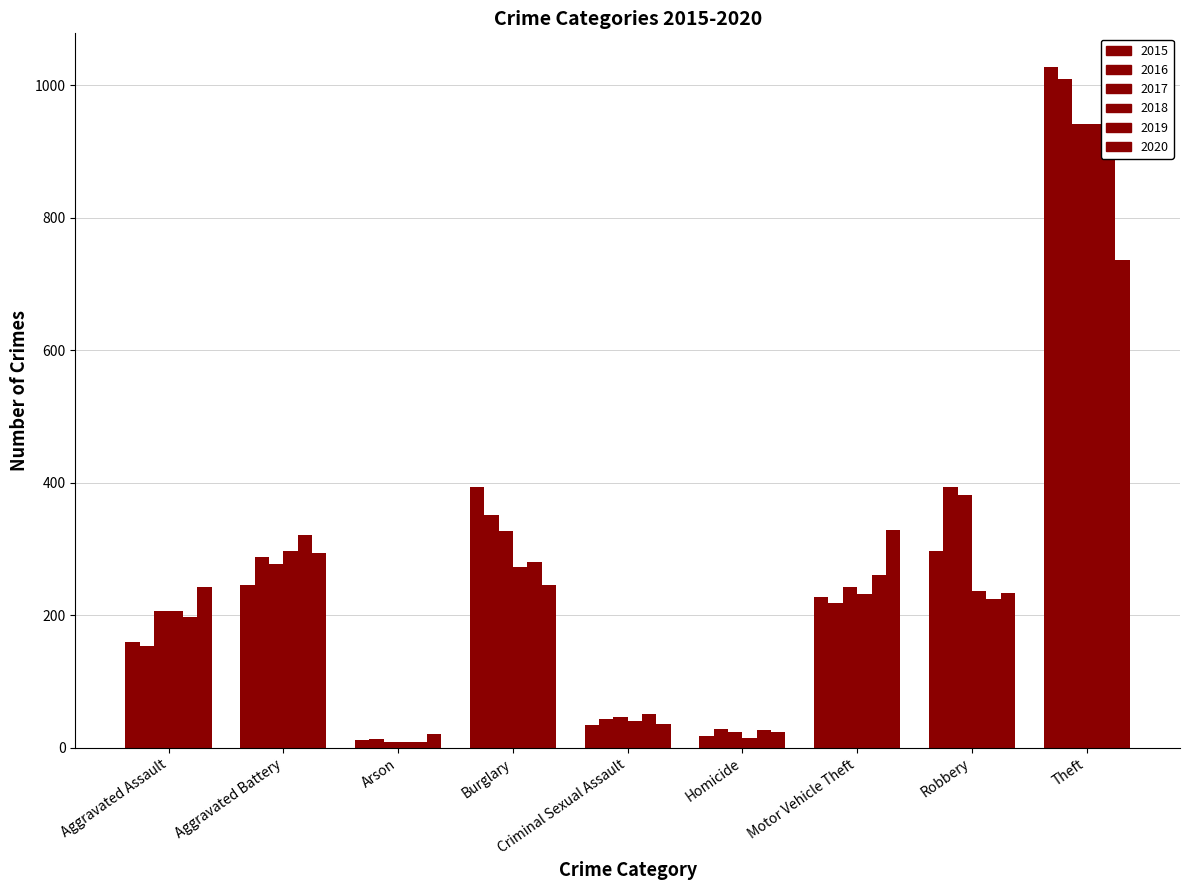

The value of 2017 at Burglary is 91. True or false?

False